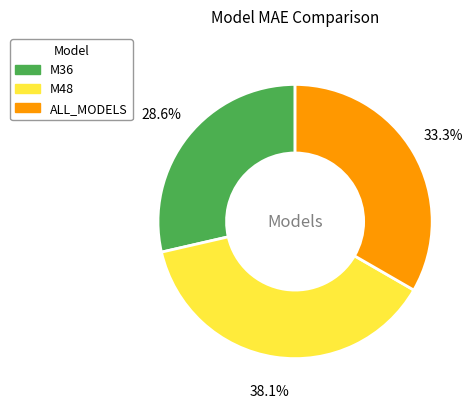

Which has a higher value, ALL_MODELS or M36?

ALL_MODELS